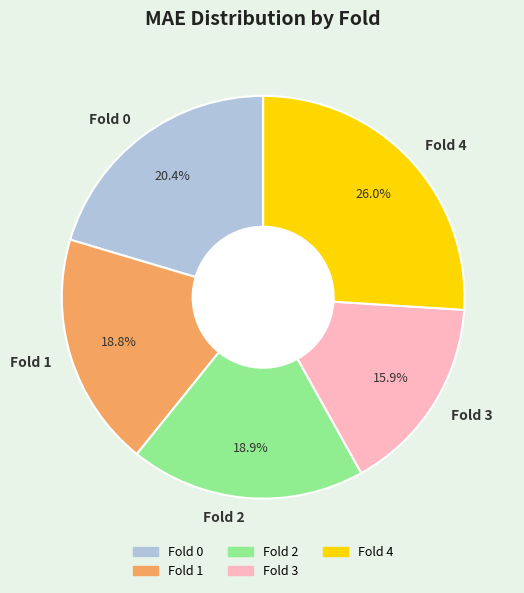

Is it true that Fold 2 is 19% of the pie?

True